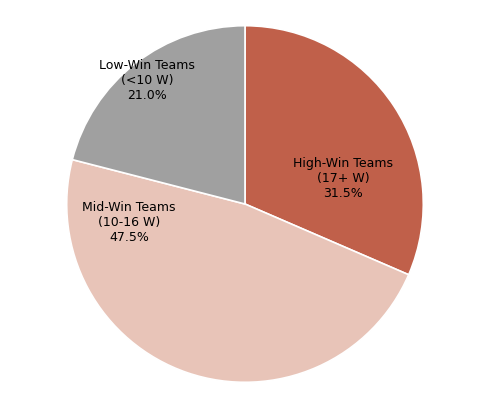

Does Mid-Win Teams (10-16 W) account for over 50% of the chart?

No